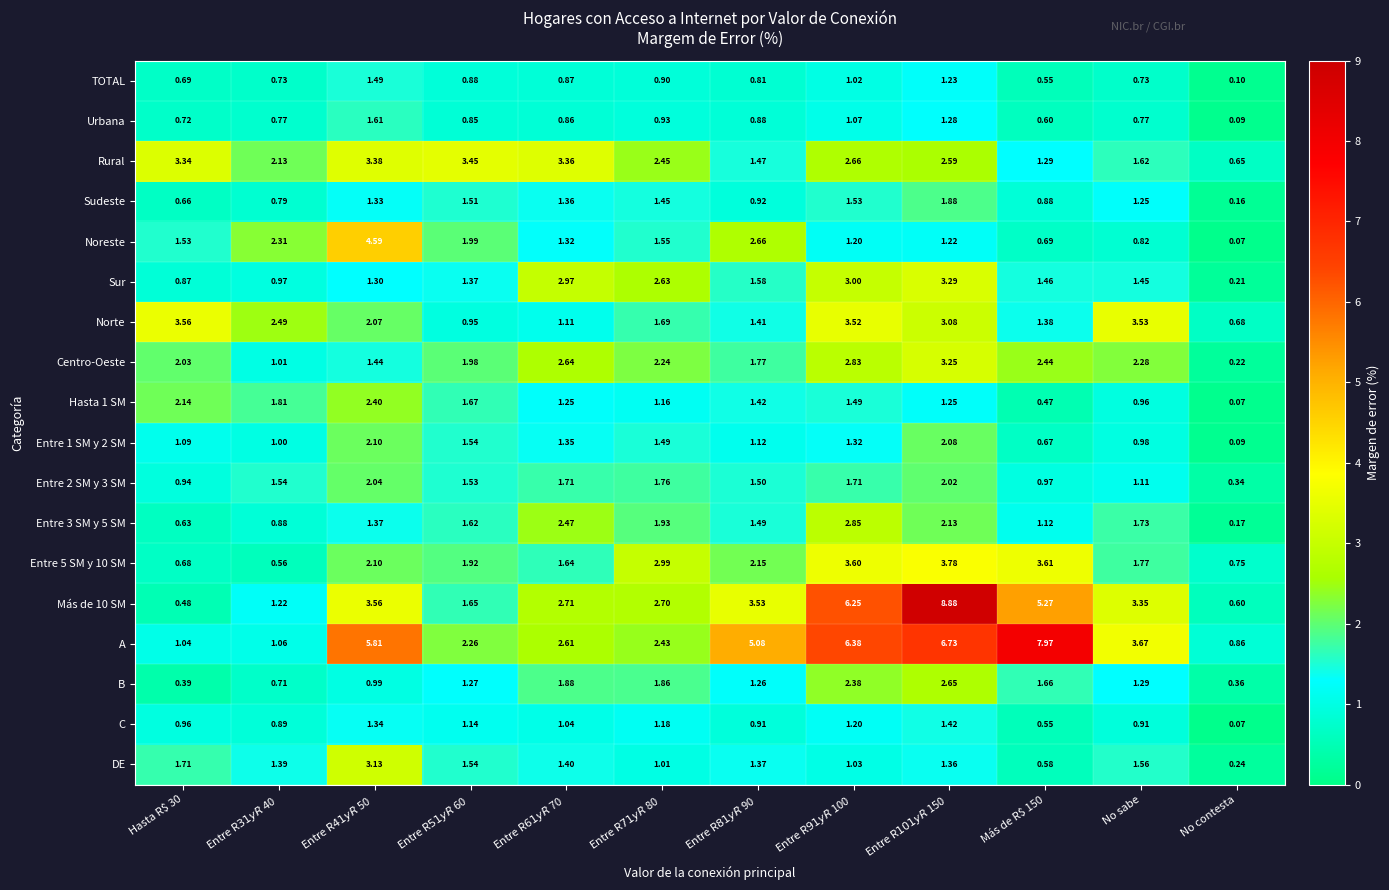

Which series has the largest total across all categories?

A